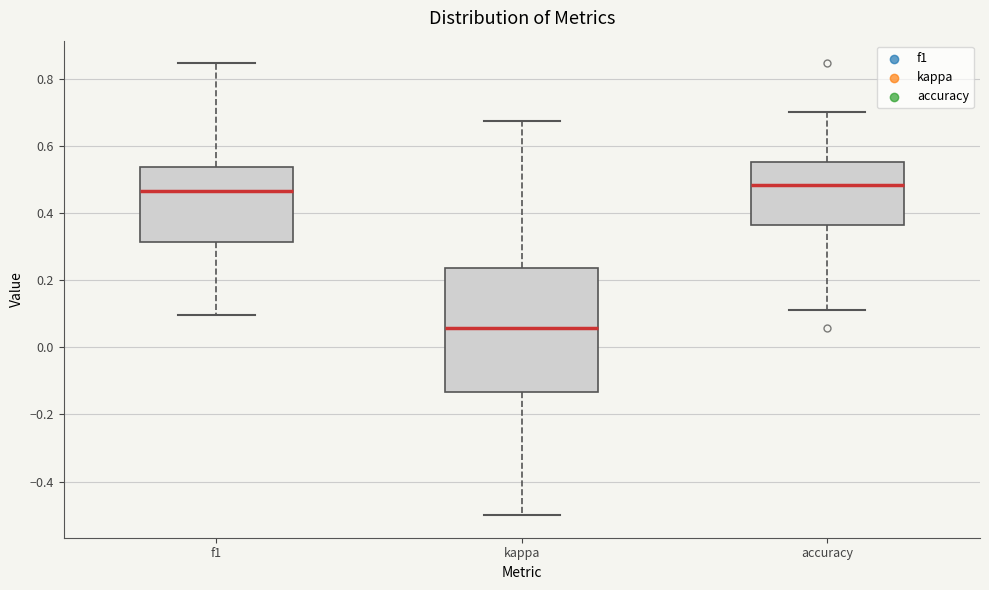

Reading left to right, read every box against the y-axis: the position of its median line, the range the box covers, and the ends of its whiskers. The values are not printed on the chart, so give them approximately, as read against the axis.

f1: median 0.46, box 0.32 to 0.54, whiskers 0.10 to 0.84
kappa: median 0.06, box -0.14 to 0.24, whiskers -0.50 to 0.68
accuracy: median 0.48, box 0.36 to 0.56, whiskers 0.12 to 0.70